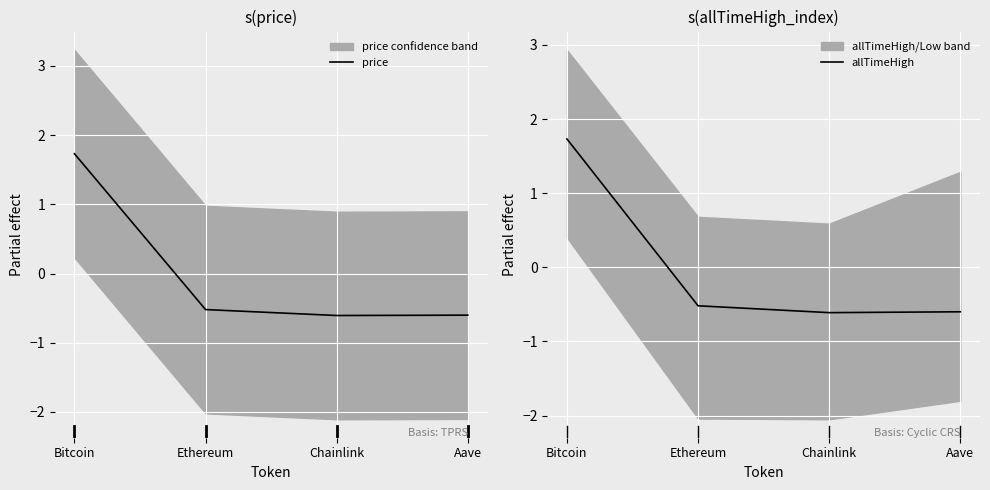

At which category is the sum across all series the highest?

Bitcoin